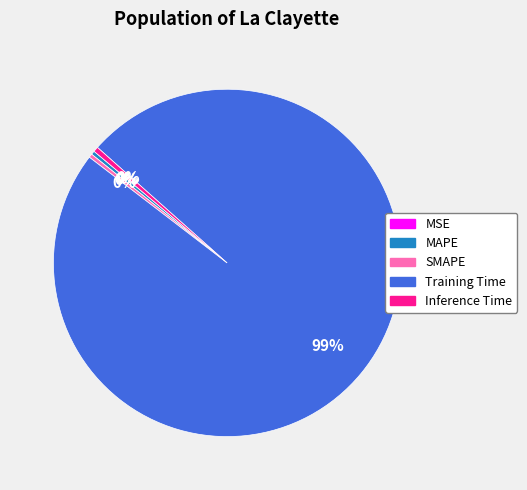

To the nearest percent, what is the average slice percentage?

20%